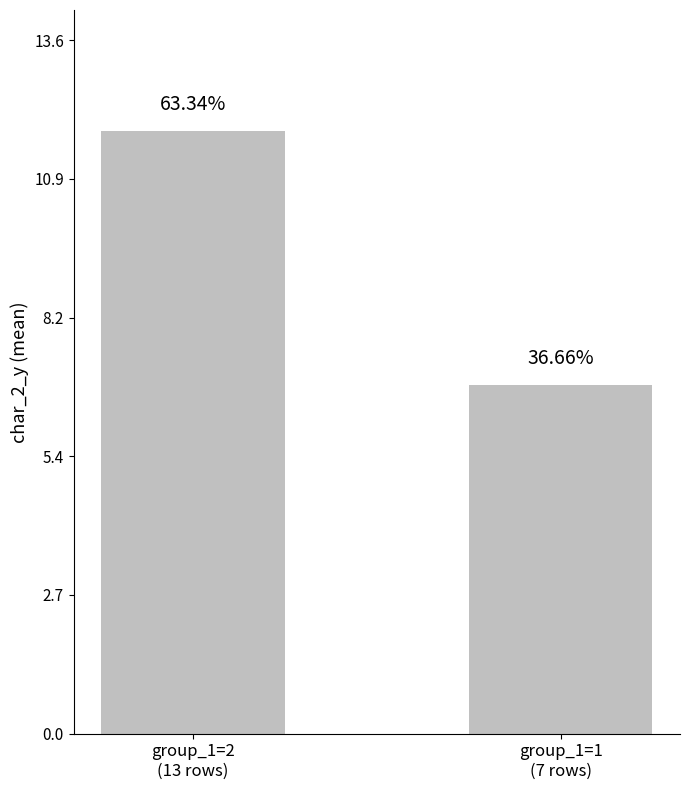

How many bars are there in total?

2